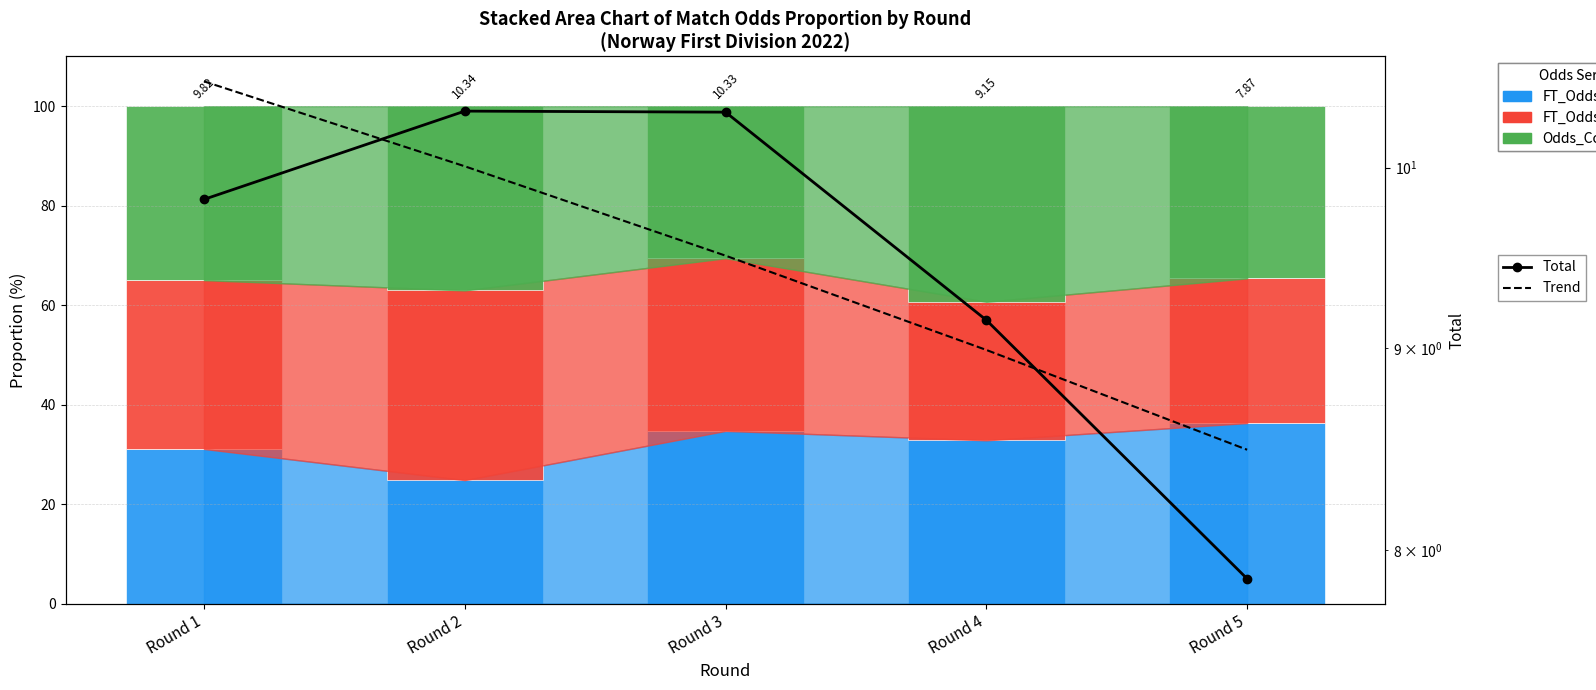

At which label does Odds_Corners_A reach its peak?

Round 4